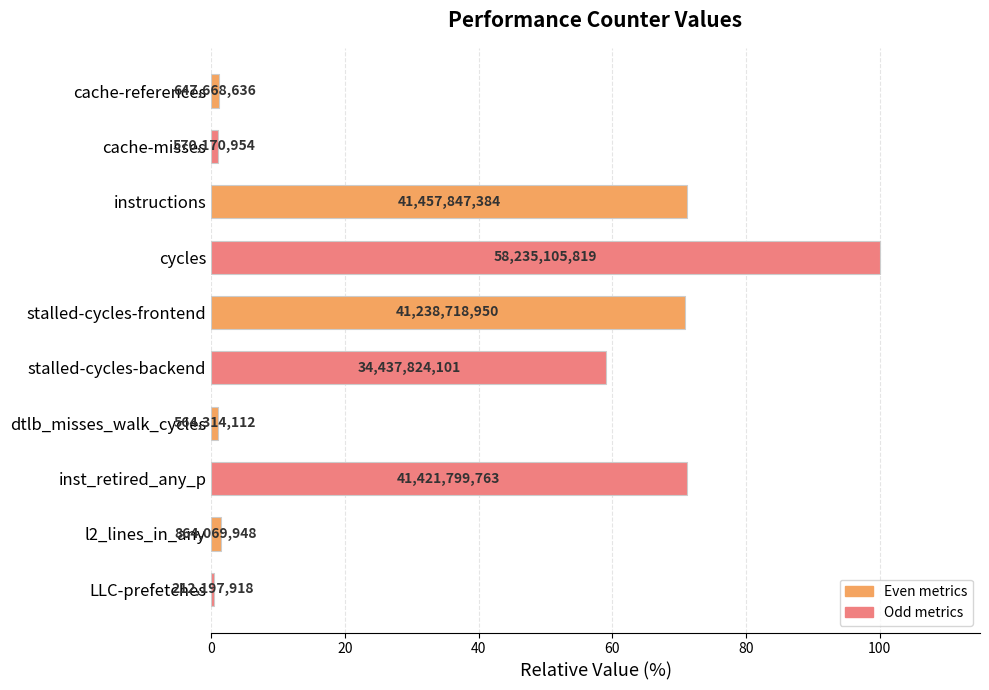

How many bars are there in total?

10